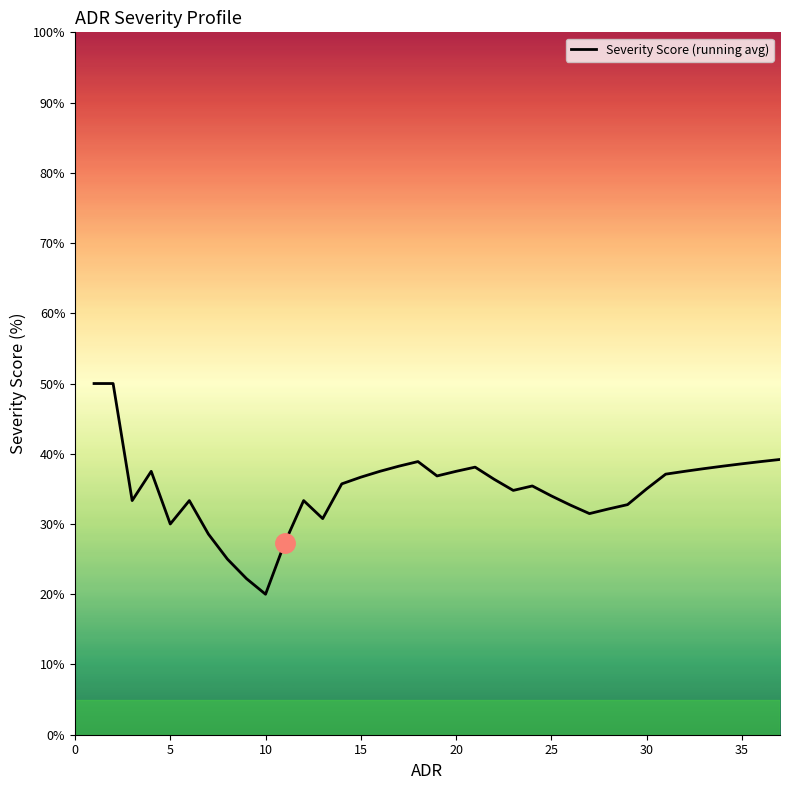

What is the minimum value shown in the chart?

20.0